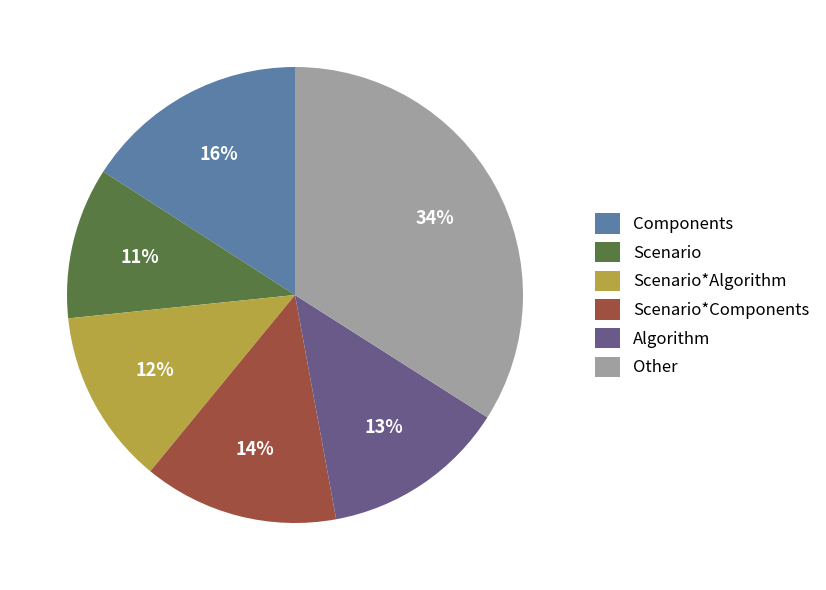

Rank the categories by value from lowest to highest.

Scenario, Scenario*Algorithm, Algorithm, Scenario*Components, Components, Other